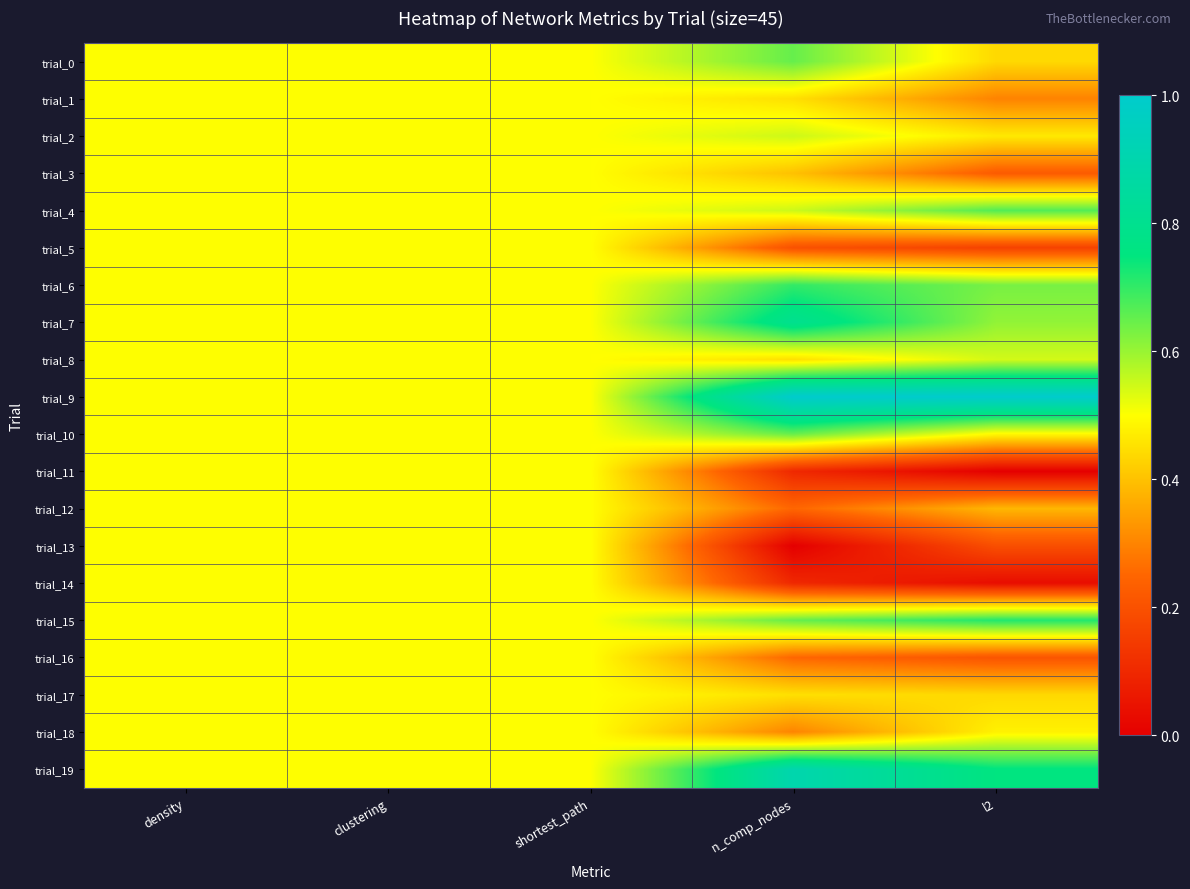

Reading left to right, list all the values displayed in this chart.

trial_0: density=0.5	clustering=0.5	shortest_path=0.5	n_comp_nodes=0.7	l2=0.4
trial_1: density=0.5	clustering=0.5	shortest_path=0.5	n_comp_nodes=0.5	l2=0.3
trial_2: density=0.5	clustering=0.5	shortest_path=0.5	n_comp_nodes=0.6	l2=0.5
trial_3: density=0.5	clustering=0.5	shortest_path=0.5	n_comp_nodes=0.4	l2=0.2
trial_4: density=0.5	clustering=0.5	shortest_path=0.5	n_comp_nodes=0.5	l2=0.7
trial_5: density=0.5	clustering=0.5	shortest_path=0.5	n_comp_nodes=0.2	l2=0.2
trial_6: density=0.5	clustering=0.5	shortest_path=0.5	n_comp_nodes=0.7	l2=0.6
trial_7: density=0.5	clustering=0.5	shortest_path=0.5	n_comp_nodes=0.8	l2=0.6
trial_8: density=0.5	clustering=0.5	shortest_path=0.5	n_comp_nodes=0.5	l2=0.5
trial_9: density=0.5	clustering=0.5	shortest_path=0.5	n_comp_nodes=1.0	l2=1.0
trial_10: density=0.5	clustering=0.5	shortest_path=0.5	n_comp_nodes=0.7	l2=0.5
trial_11: density=0.5	clustering=0.5	shortest_path=0.5	n_comp_nodes=0.1	l2=0.0
trial_12: density=0.5	clustering=0.5	shortest_path=0.5	n_comp_nodes=0.2	l2=0.4
trial_13: density=0.5	clustering=0.5	shortest_path=0.5	n_comp_nodes=0.0	l2=0.2
trial_14: density=0.5	clustering=0.5	shortest_path=0.5	n_comp_nodes=0.1	l2=0.0
trial_15: density=0.5	clustering=0.5	shortest_path=0.5	n_comp_nodes=0.7	l2=0.7
trial_16: density=0.5	clustering=0.5	shortest_path=0.5	n_comp_nodes=0.3	l2=0.2
trial_17: density=0.5	clustering=0.5	shortest_path=0.5	n_comp_nodes=0.5	l2=0.4
trial_18: density=0.5	clustering=0.5	shortest_path=0.5	n_comp_nodes=0.3	l2=0.5
trial_19: density=0.5	clustering=0.5	shortest_path=0.5	n_comp_nodes=0.9	l2=0.8